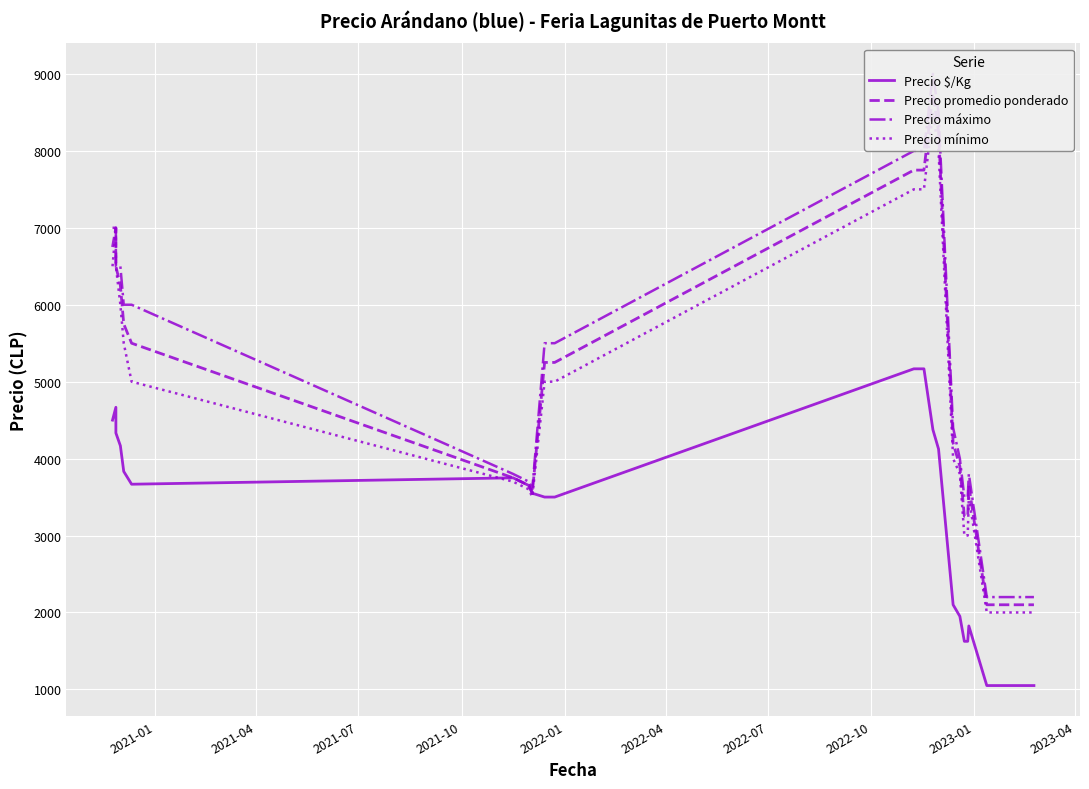

Rank the series by their maximum value, from lowest to highest.

Precio $/Kg, Precio mínimo, Precio promedio ponderado, Precio máximo